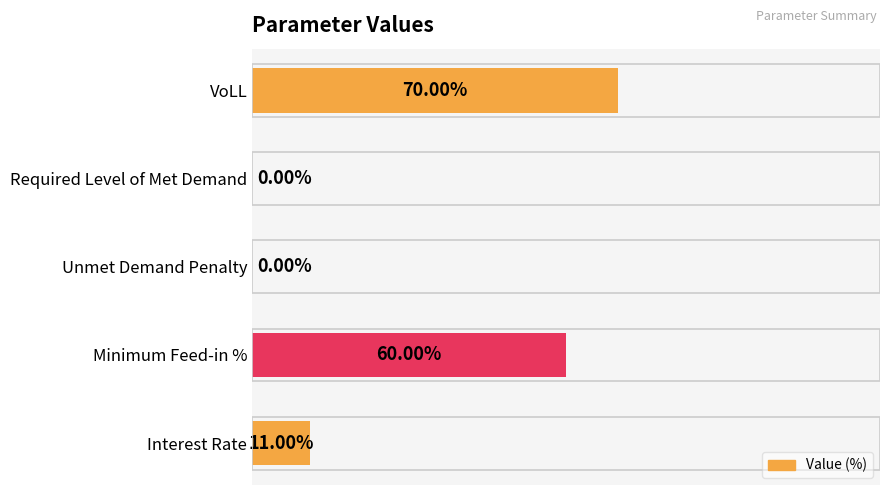

At which label is the value closest to 35?

Interest Rate